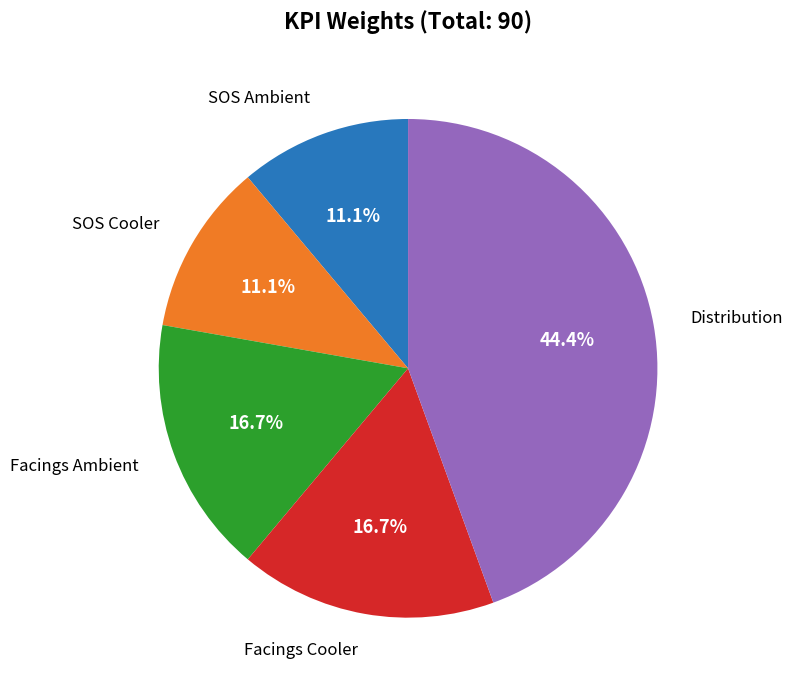

Is Facings Ambient the majority of the pie?

No